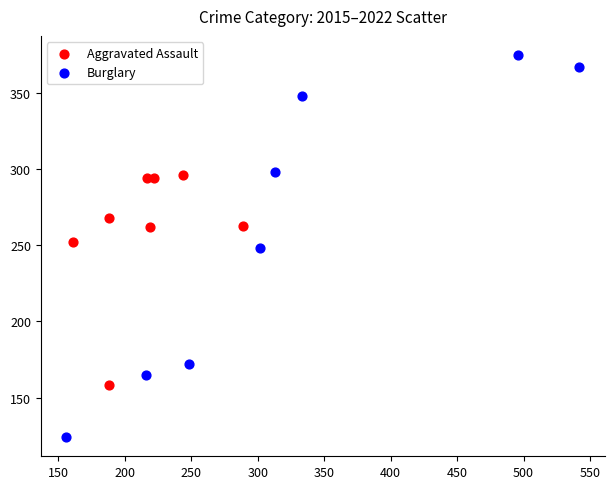

Which series reaches the minimum Y coordinate?

Burglary